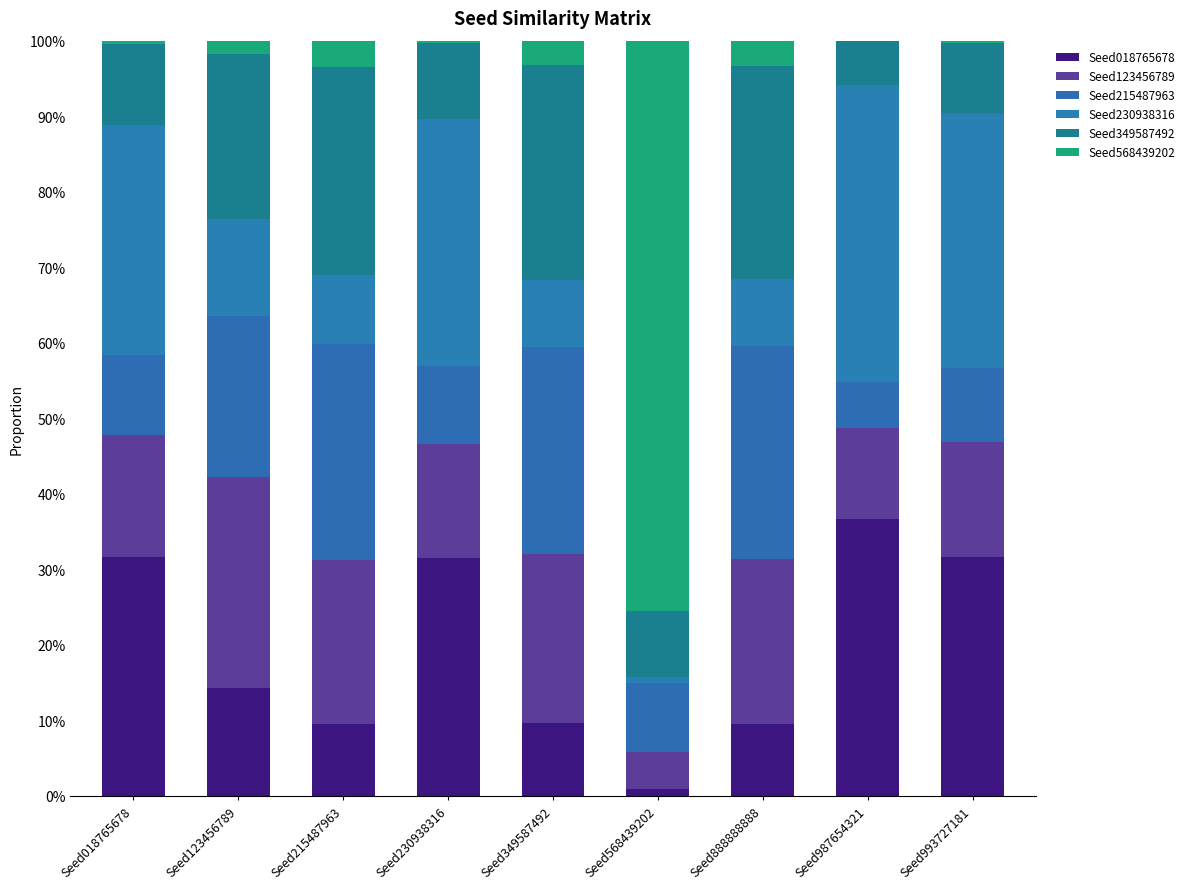

Which series changed the most between Seed123456789 and Seed987654321?

Seed230938316